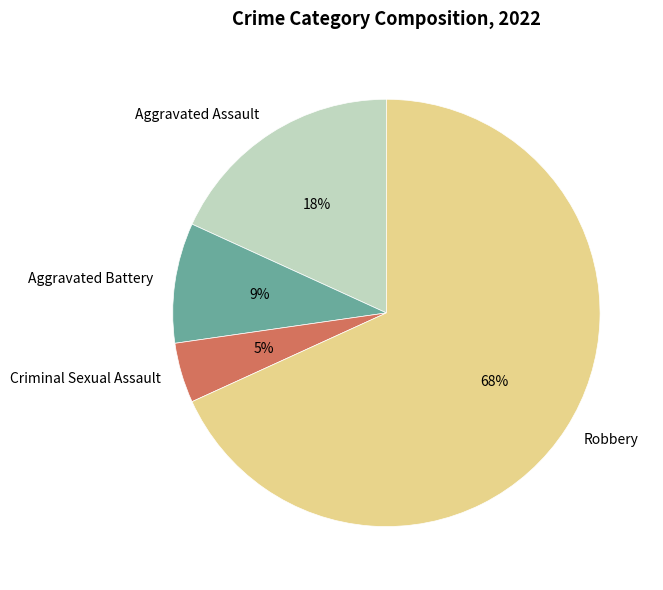

How many segments does this pie chart have?

4